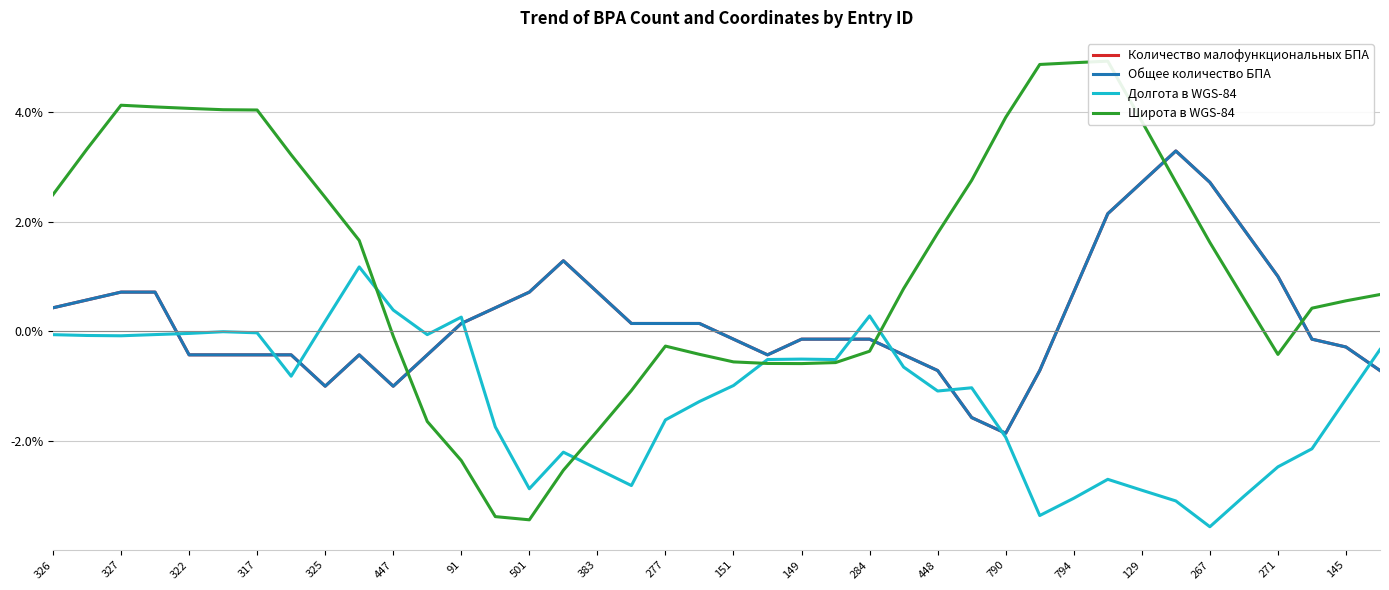

Which series has the largest total across all categories?

Широта в WGS-84